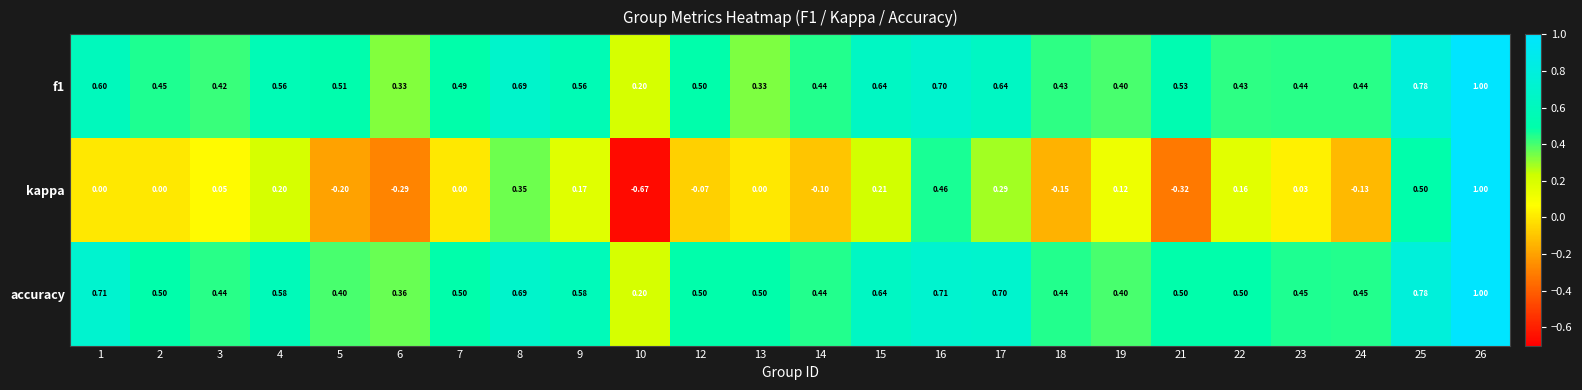

At which category is the sum across all series the highest?

26